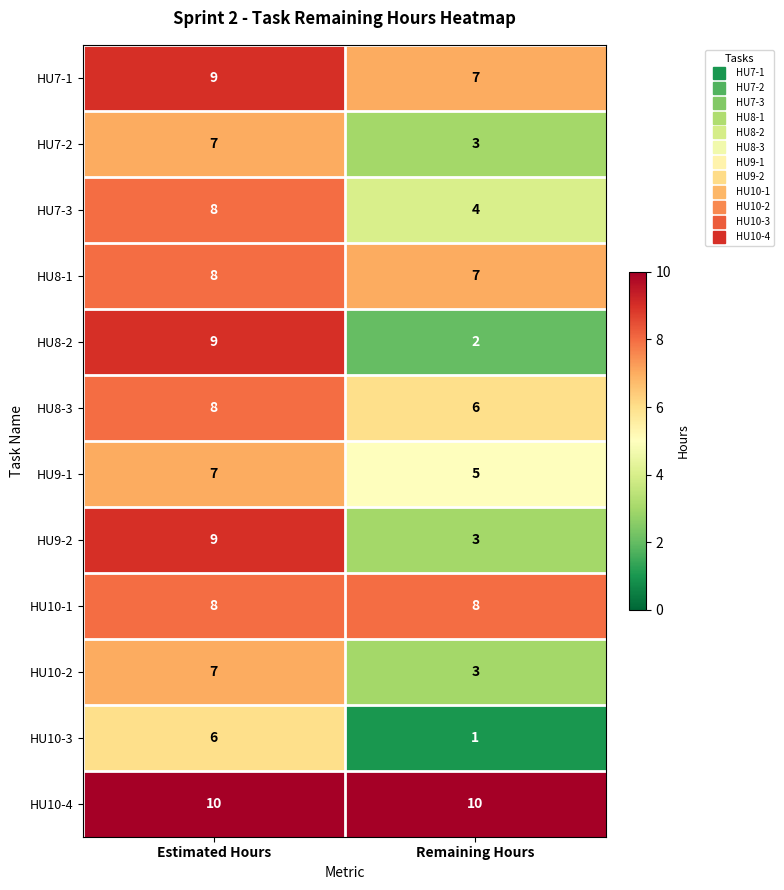

True or false: HU7-2 has a value of 10 at Estimated Hours.

False